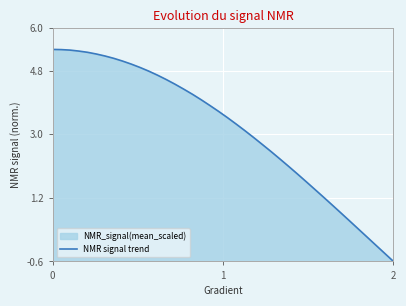

What is the greatest value displayed?

5.4